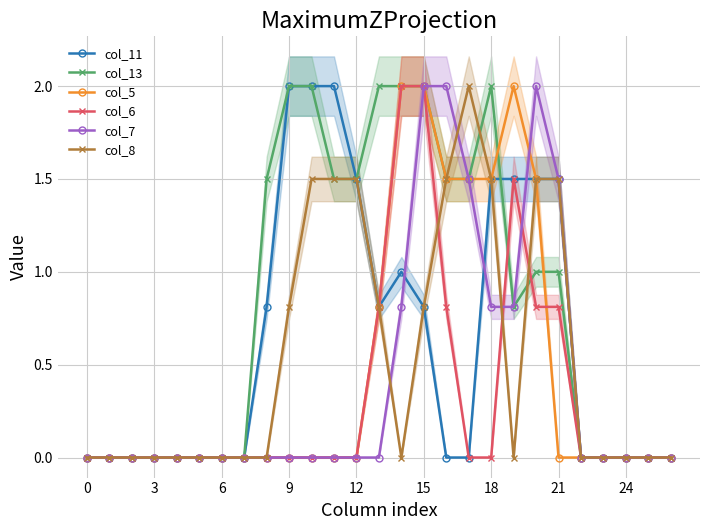

True or false: col_7 has a value of 0.6 at 18.

False